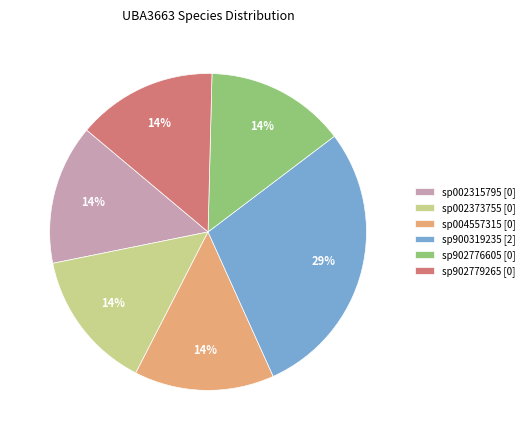

Is there a majority slice in this chart?

No